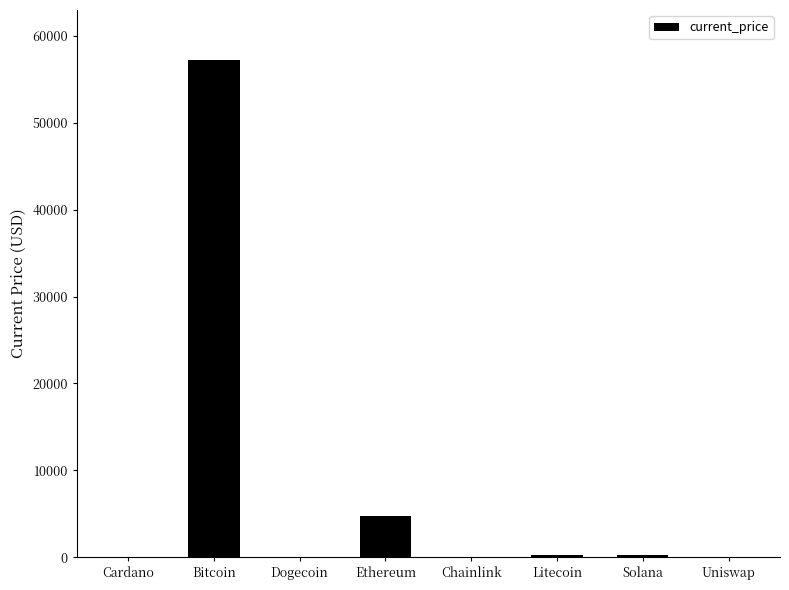

At which label is the value closest to 28632?

Ethereum